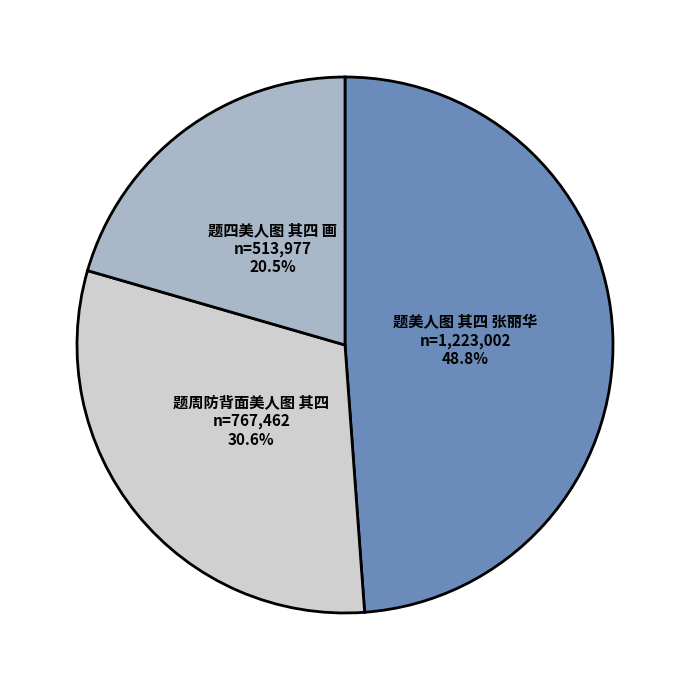

Does any single category account for the majority?

No